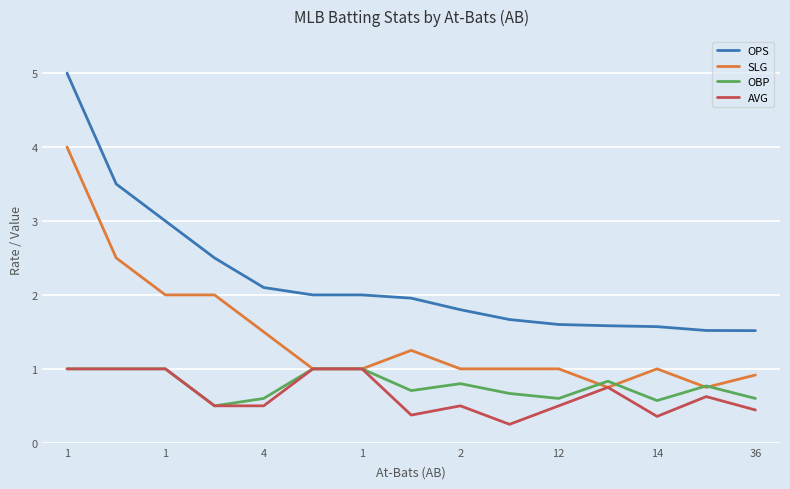

What is the lowest value of the OPS series?

1.5